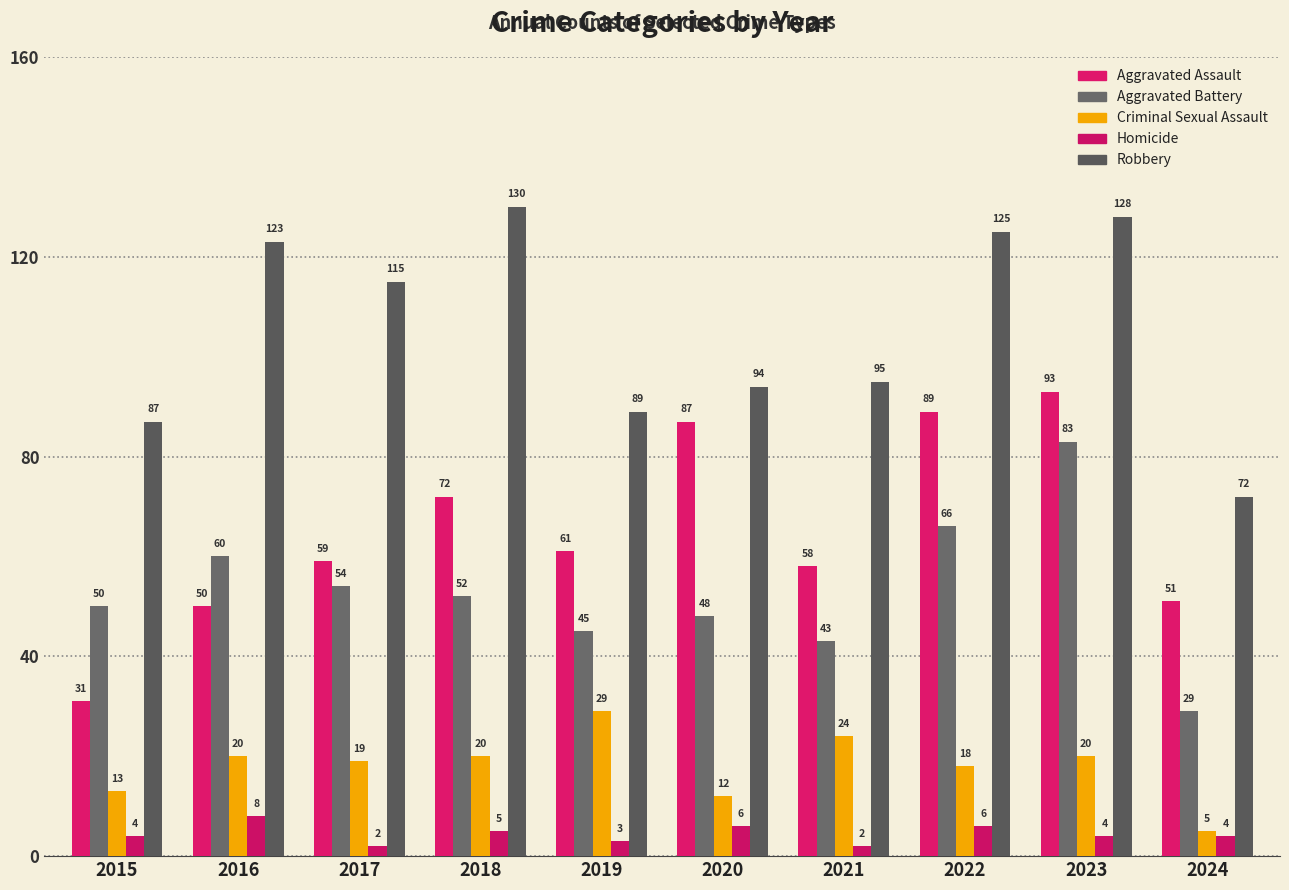

What is the sum of the Homicide values at 2024 and 2018?

9